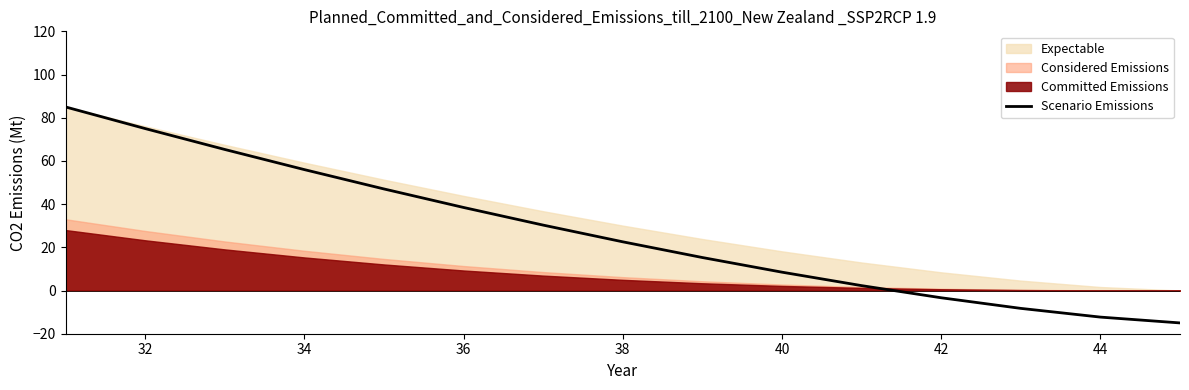

Reading left to right, extract all data points from this chart.

85.0	75.0	65.3	56.0	47.0	38.5	30.3	22.6	15.3	8.5	2.3	-3.4	-8.3	-12.3	-15.0